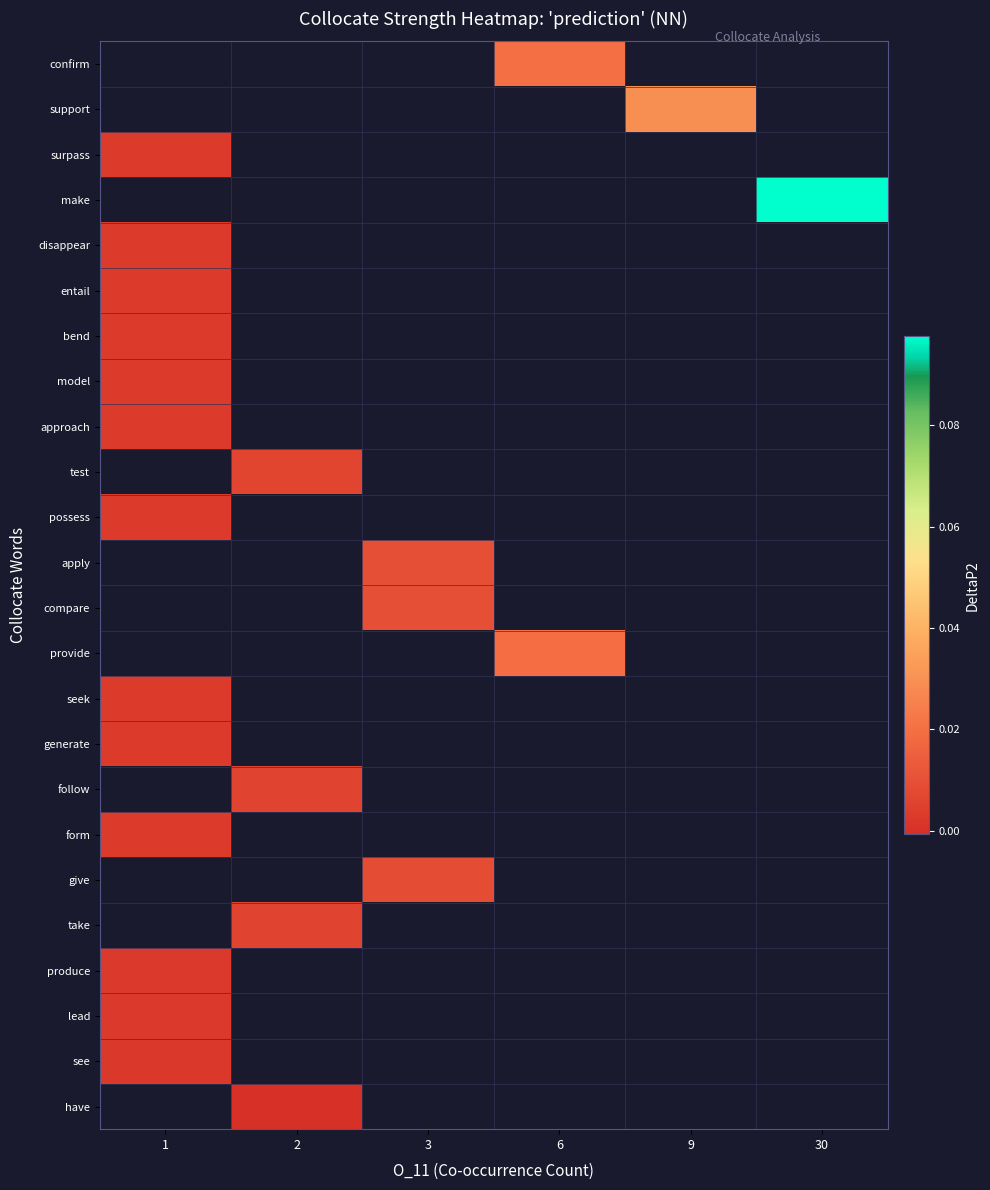

At which category does the chart reach its minimum across all series?

2